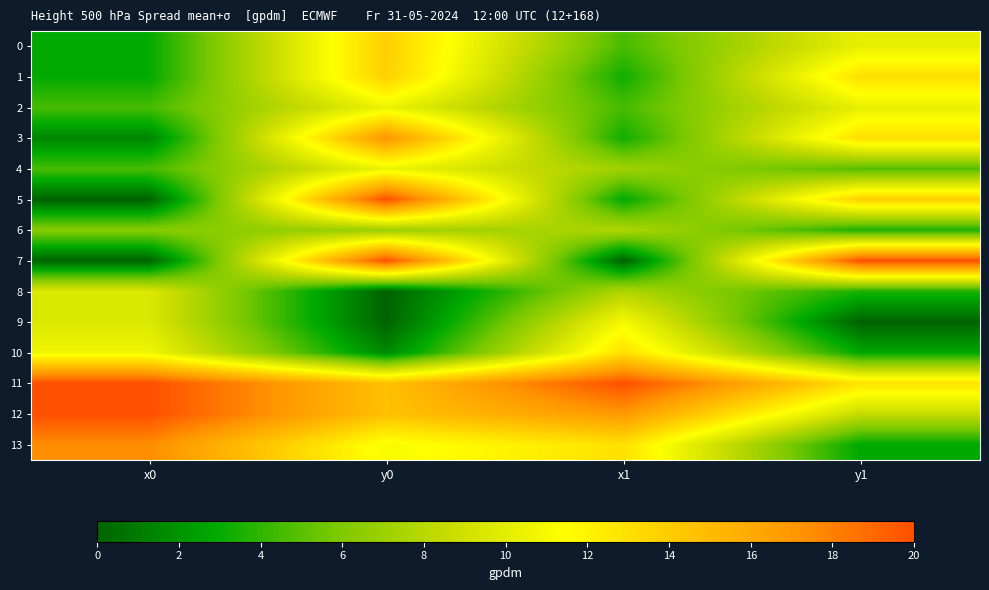

What is the total value across all series at x1?

115.0